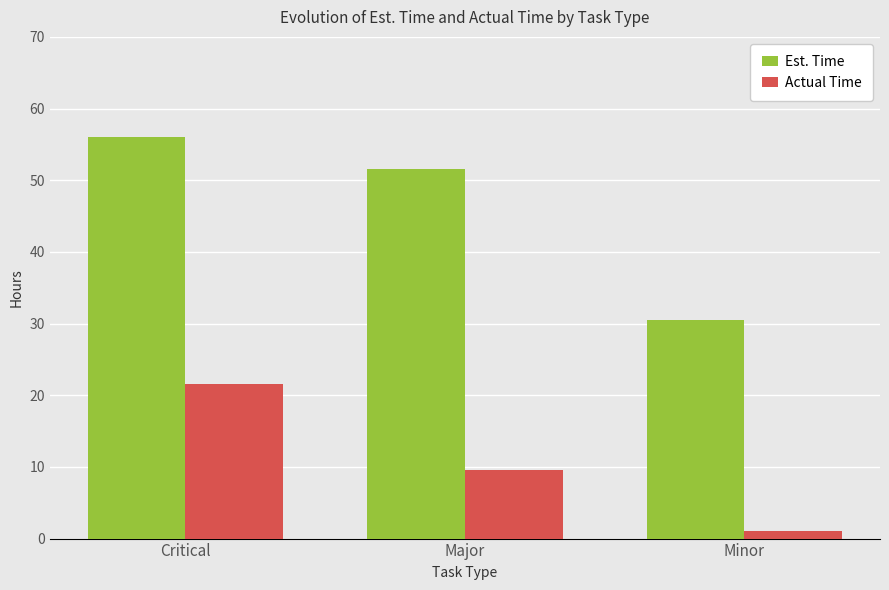

Reading left to right, list all the values displayed in this chart.

Est. Time: 56.0	51.5	30.5
Actual Time: 21.5	9.5	1.0